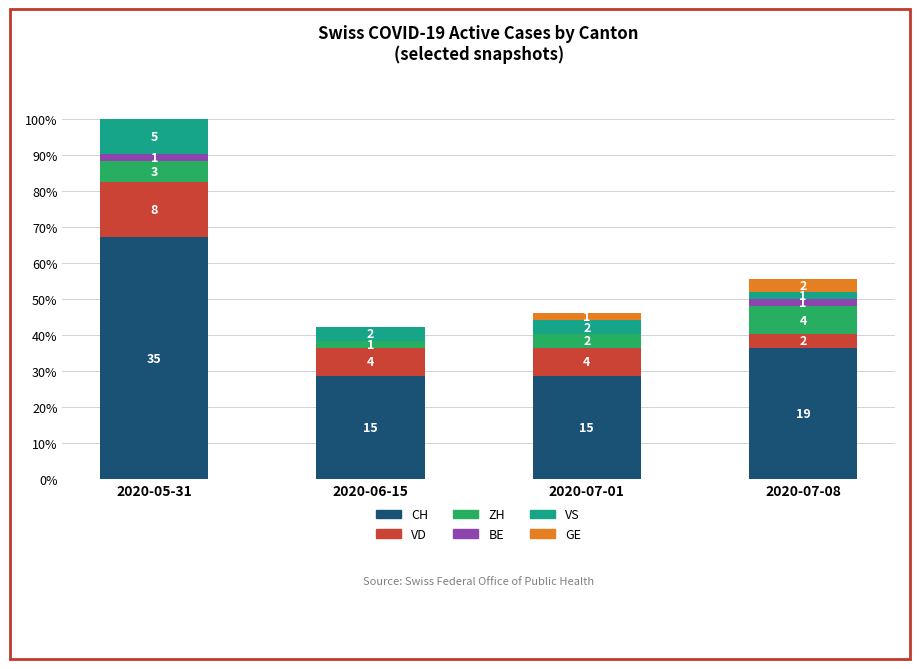

What are all the series names shown in the legend?

CH, VD, ZH, BE, VS, GE